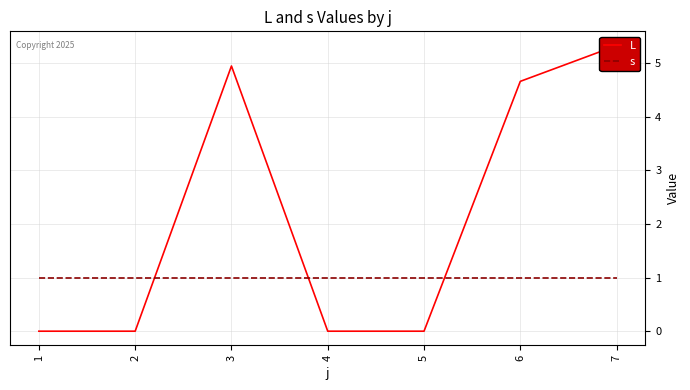

What is the approximate value of s at 6?

1.0